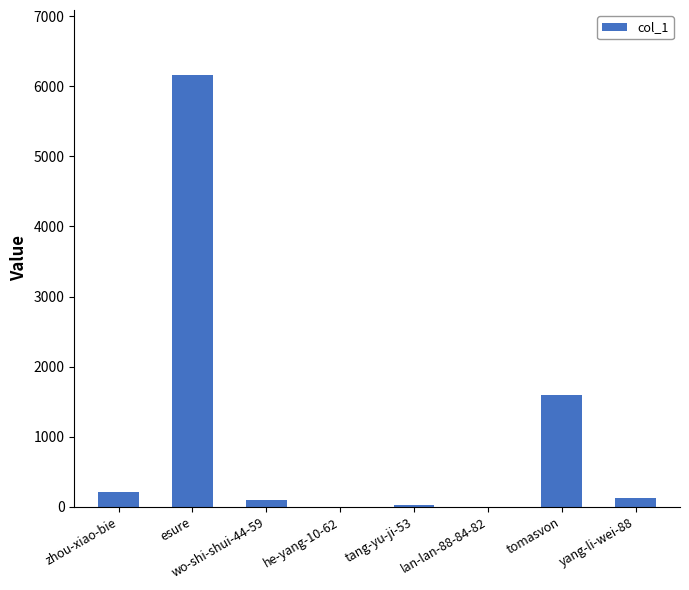

What is the greatest value displayed?

6163